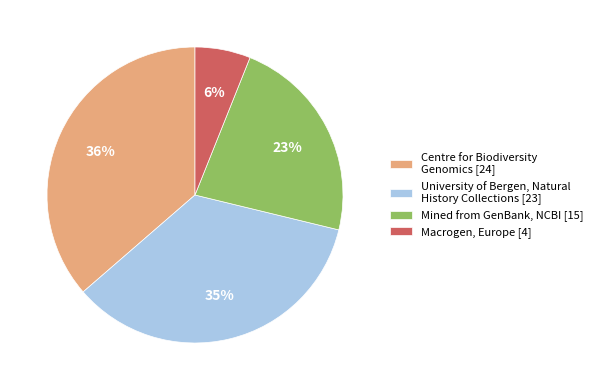

Does any single category account for the majority?

No